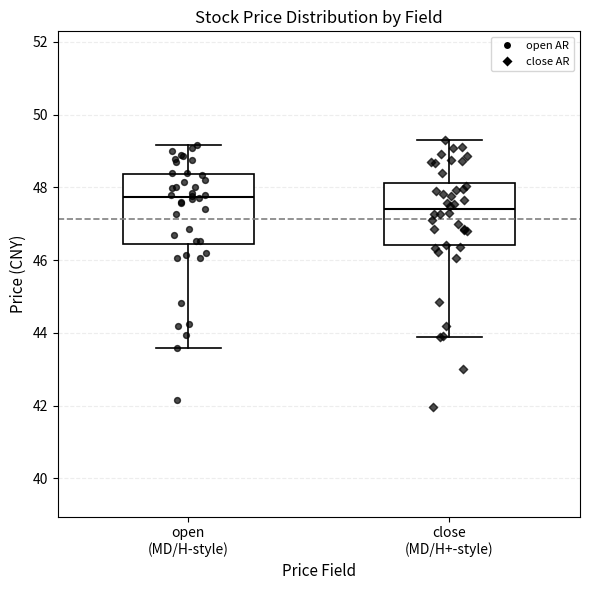

Which box has the highest median line?

open (MD/H-style)